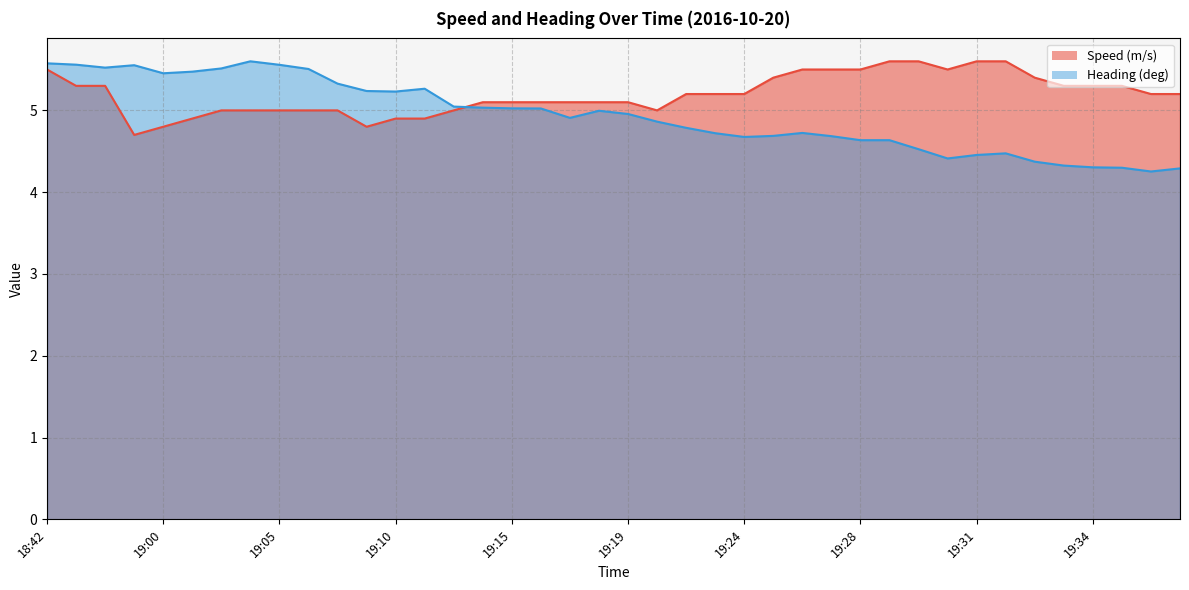

What is the difference between the Speed (m/s) values at 19:15 and 19:31?

0.5